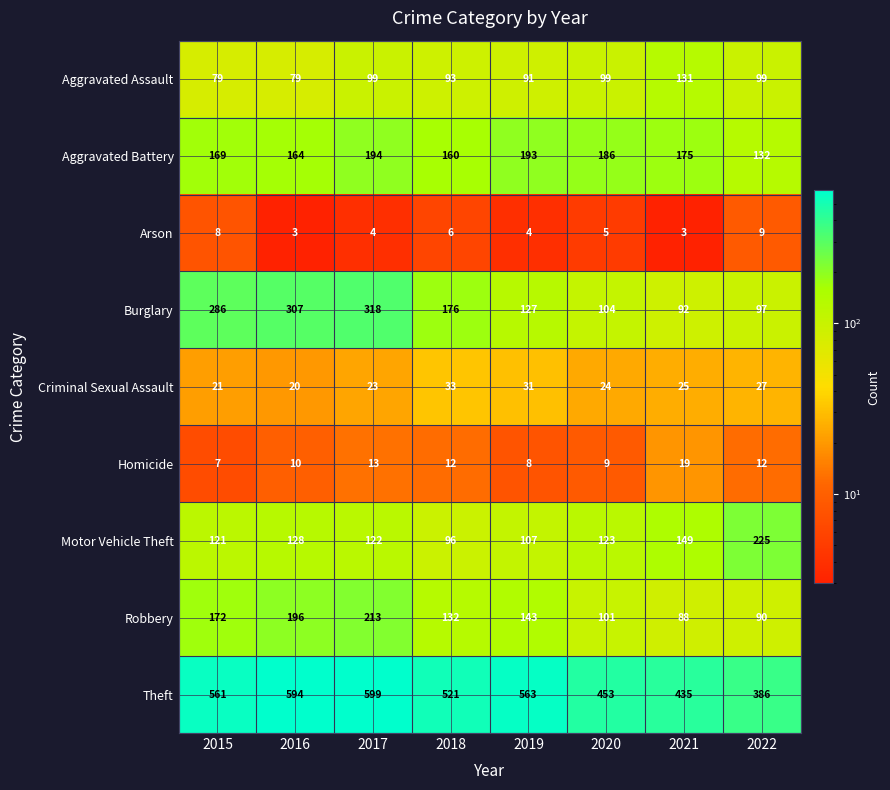

What is the smallest value displayed?

3